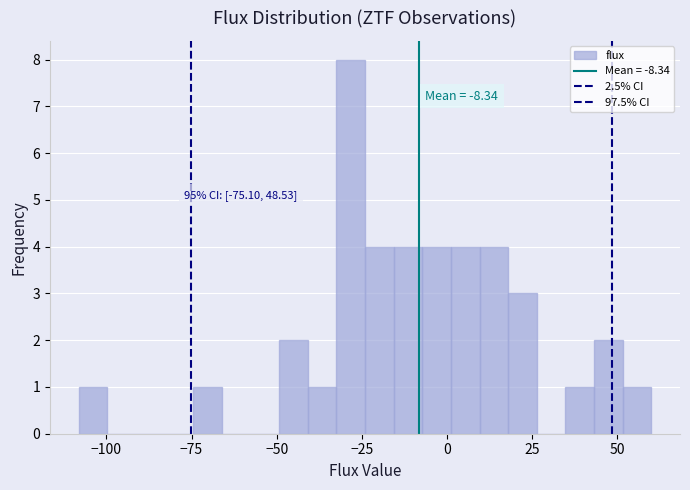

Around what value on the x-axis is the tallest bar? Give the approximate position of its centre, as read against the axis.

-30